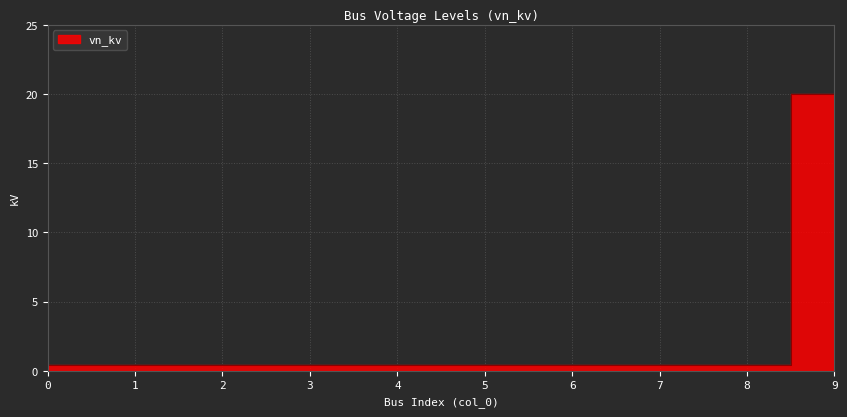

True or false: there are more than 1 points higher than both neighbors.

False